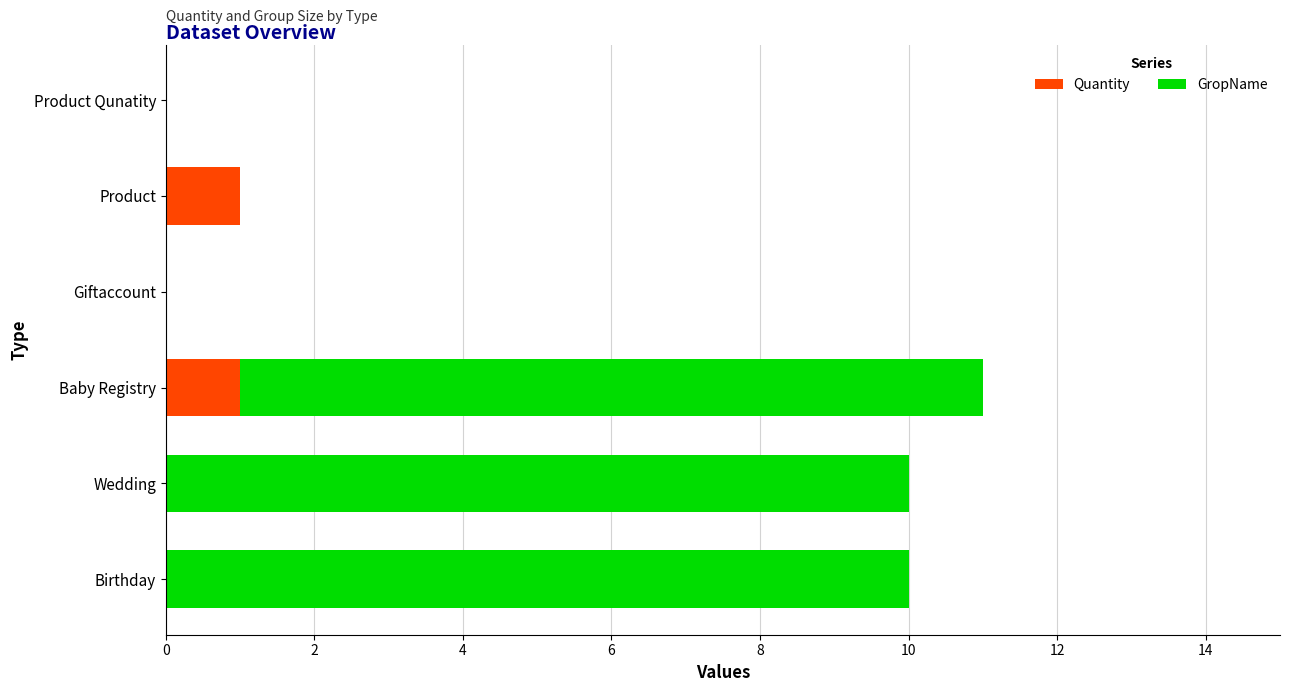

What is the total value across all series at Baby Registry?

11